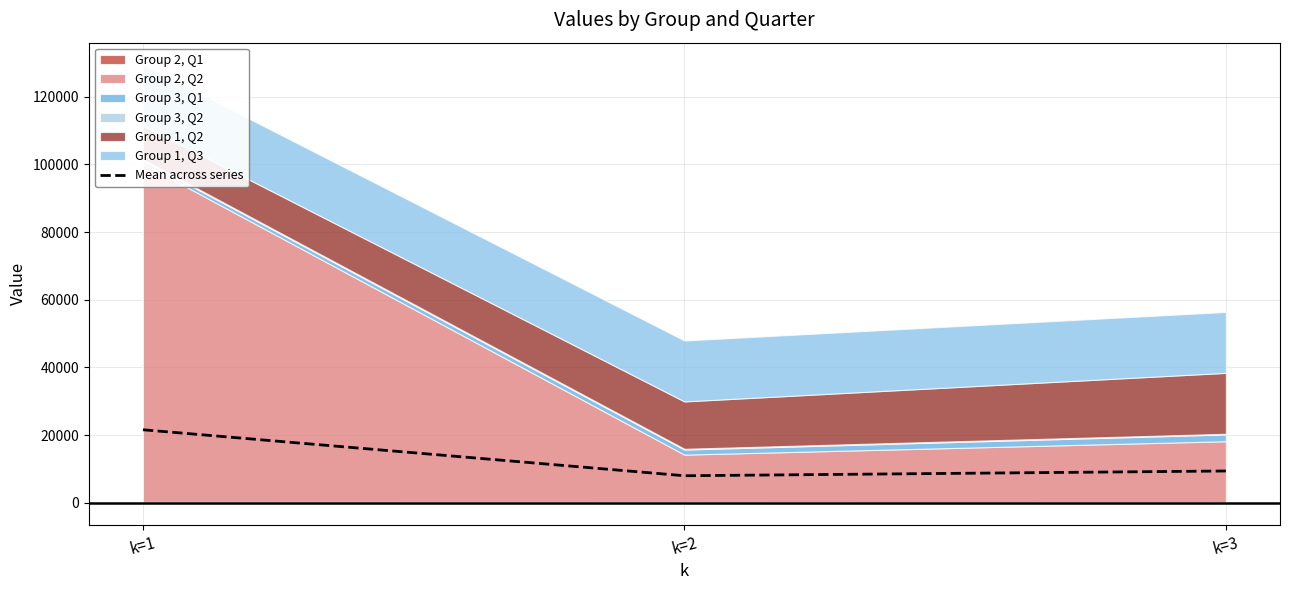

At which category does the chart reach its minimum across all series?

k=2